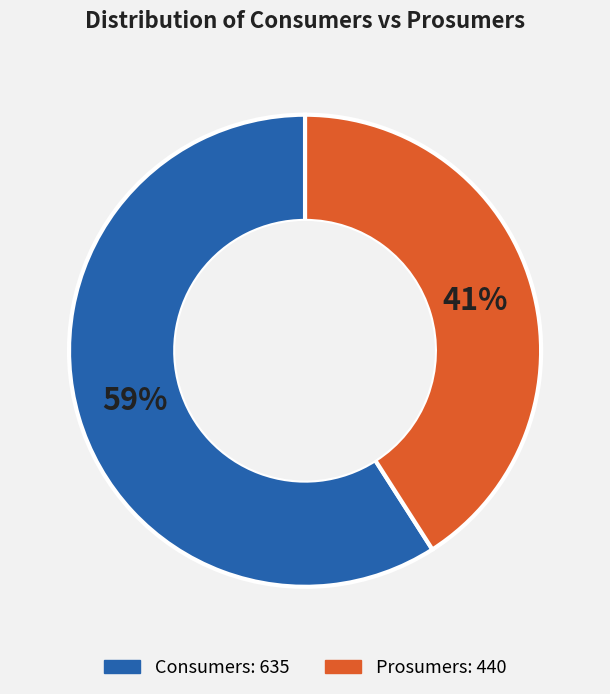

Combined, do Consumers and Prosumers account for over 50%?

Yes